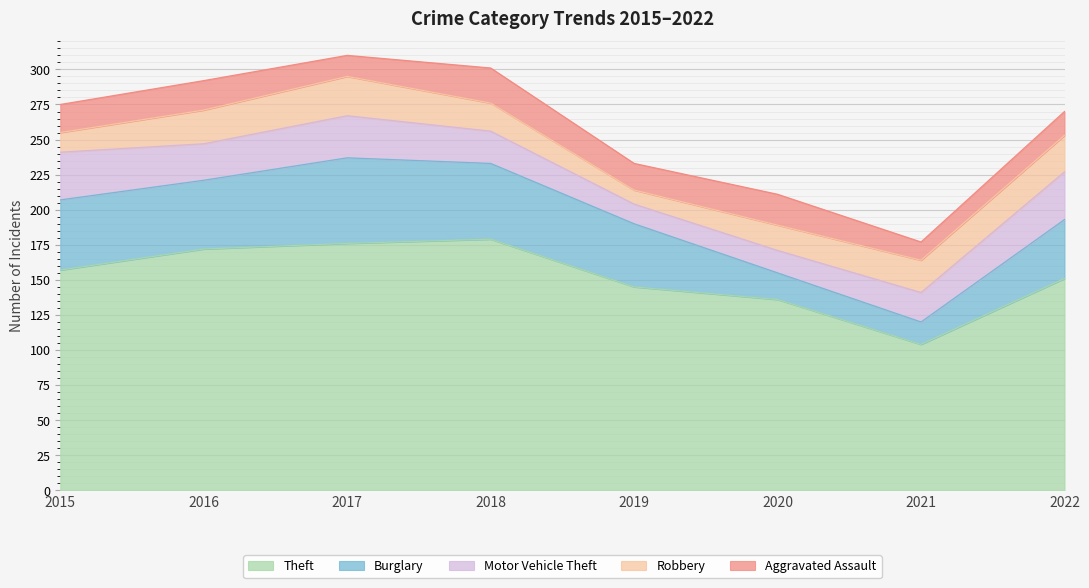

At which label does Burglary first exceed 49?

2015